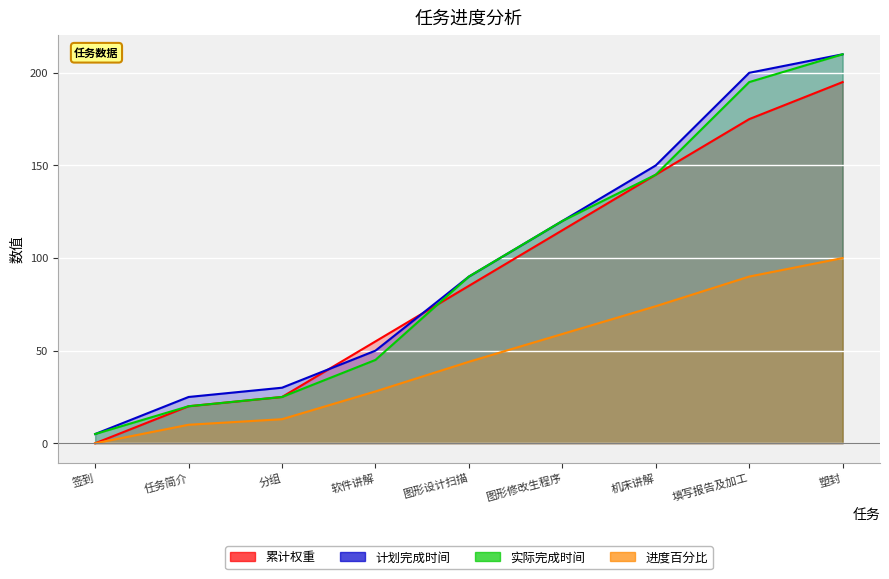

At 签到, list the series in order from smallest to largest.

累计权重, 进度百分比, 计划完成时间, 实际完成时间